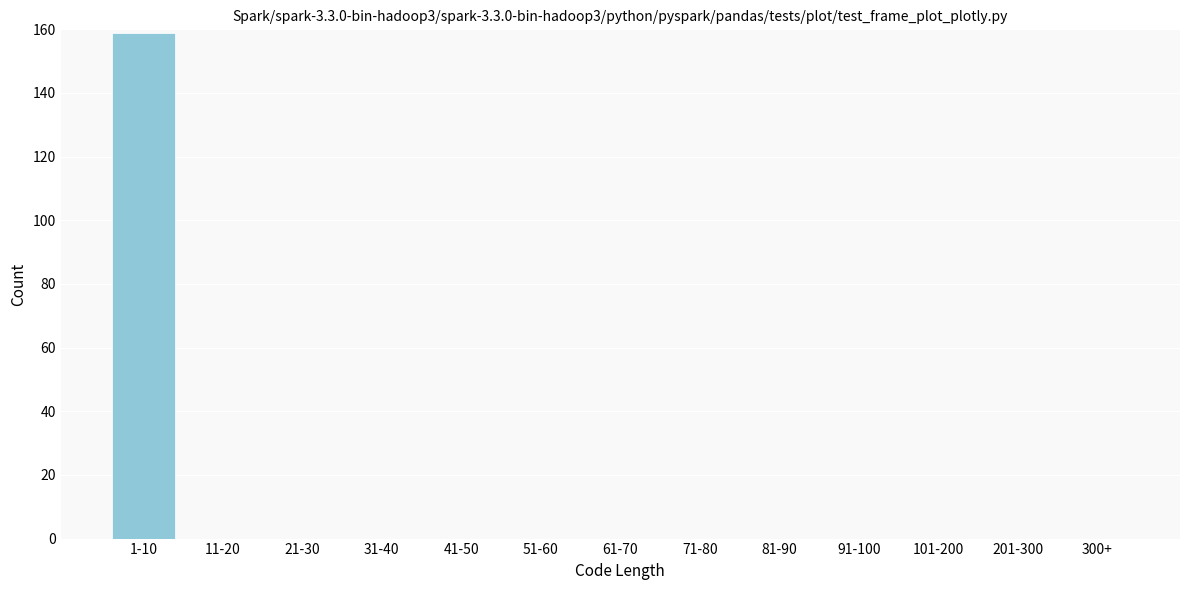

Reading left to right, what are all the values shown in this chart?

1-10=159	11-20=0	21-30=0	31-40=0	41-50=0	51-60=0	61-70=0	71-80=0	81-90=0	91-100=0	101-200=0	201-300=0	300+=0